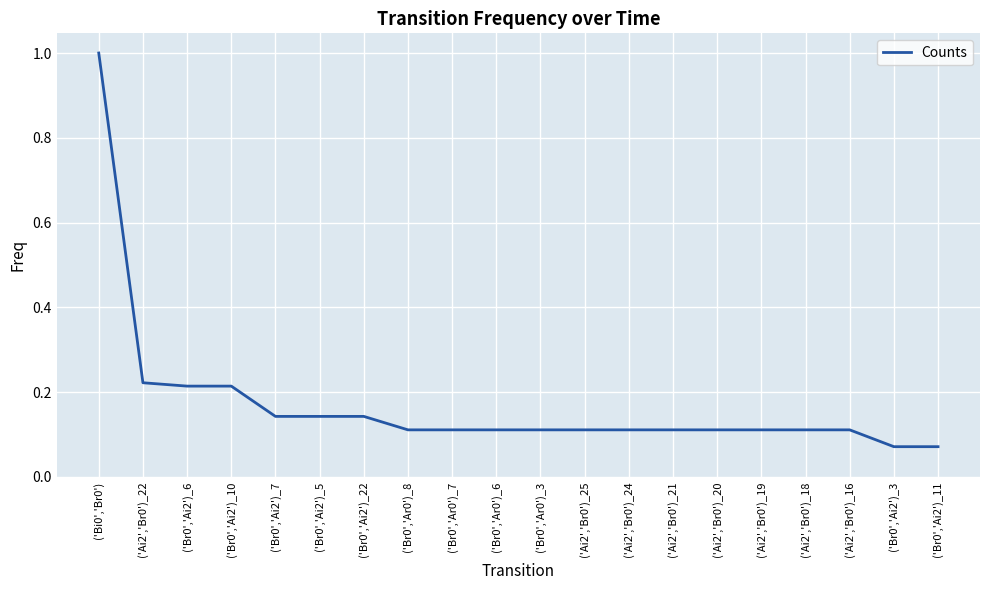

What position from the left is ('Br0','Ar0')_3?

11